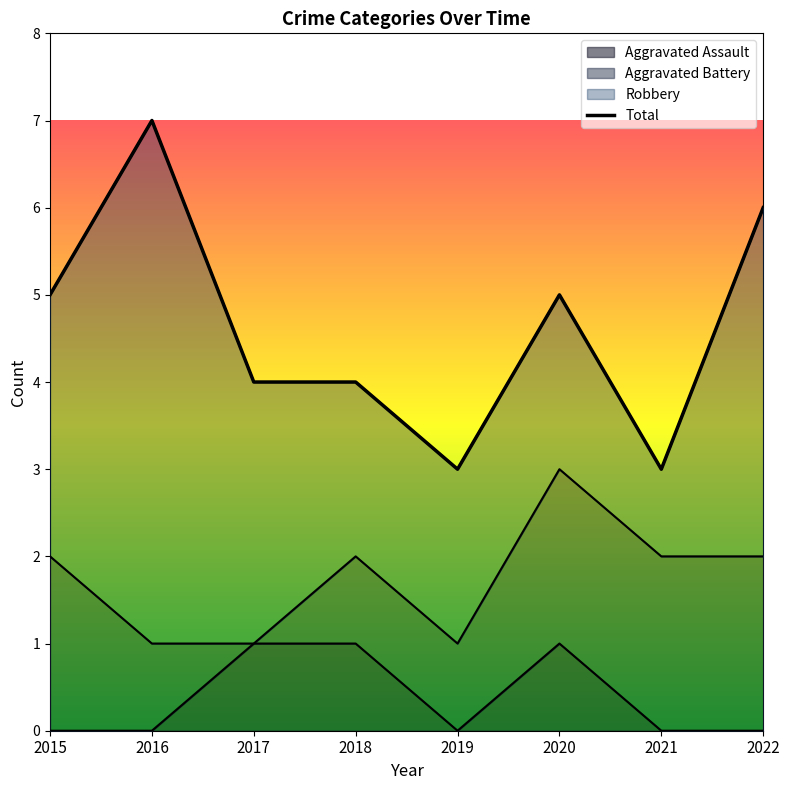

Reading right to left, list all the values displayed in this chart.

2022=6	2021=3	2020=5	2019=3	2018=4	2017=4	2016=7	2015=5